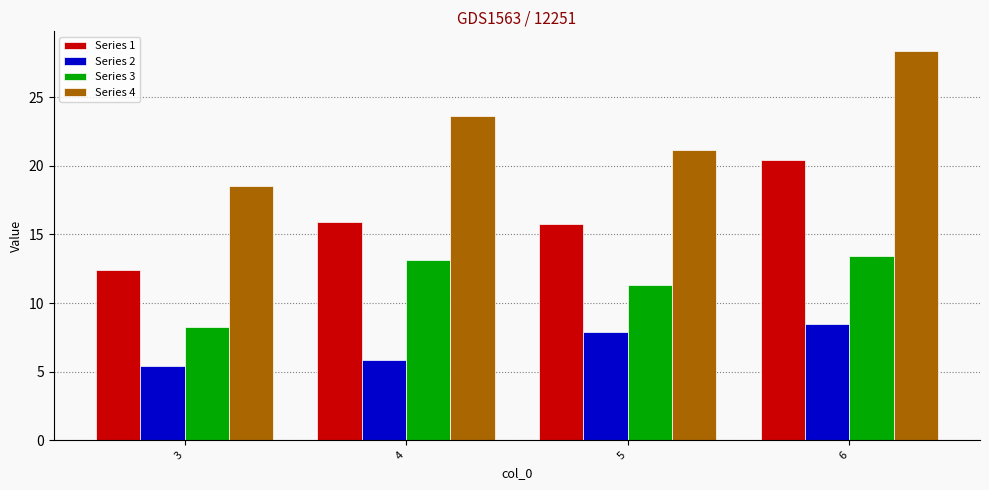

At which label is Series 2 closest to 6?

4